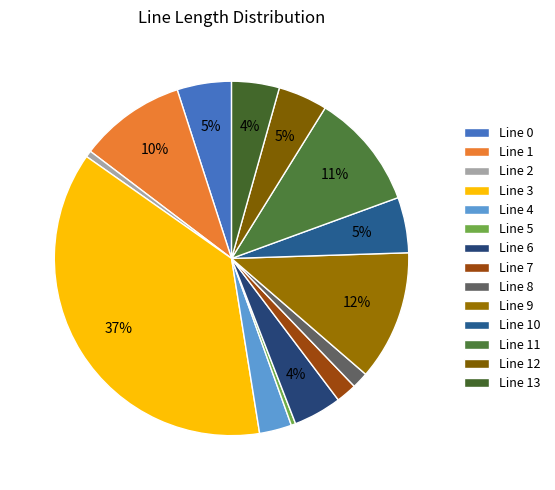

How many slices are in this pie chart?

14